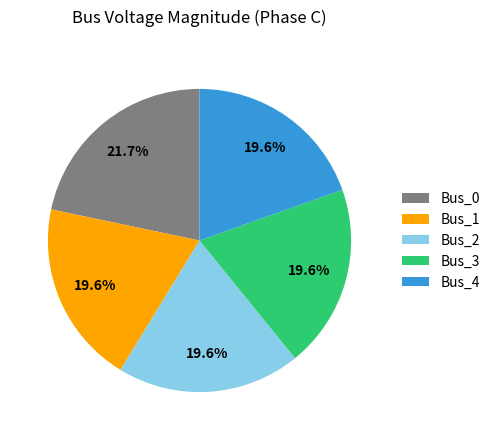

Combined, do Bus_2 and Bus_4 account for over 50%?

No